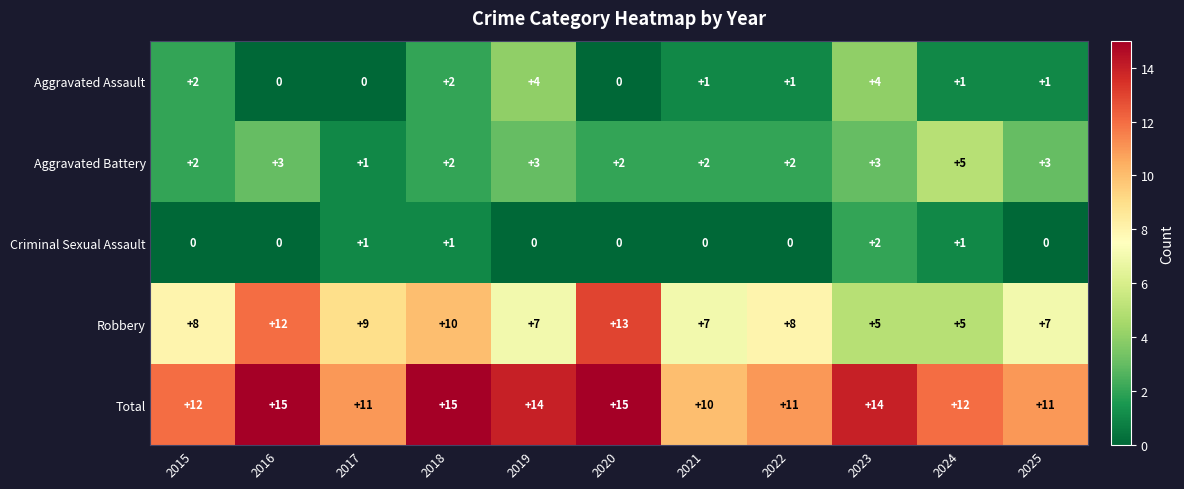

Count the number of data series in this chart.

5